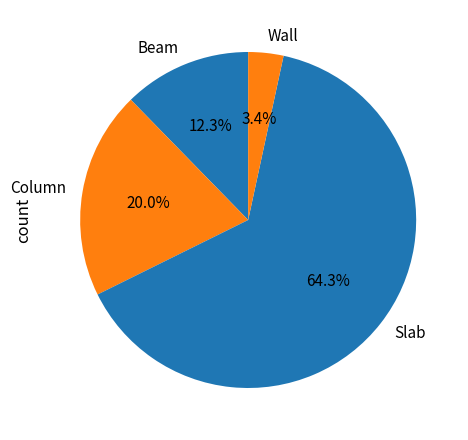

Rank the categories by value from highest to lowest.

Slab, Column, Beam, Wall